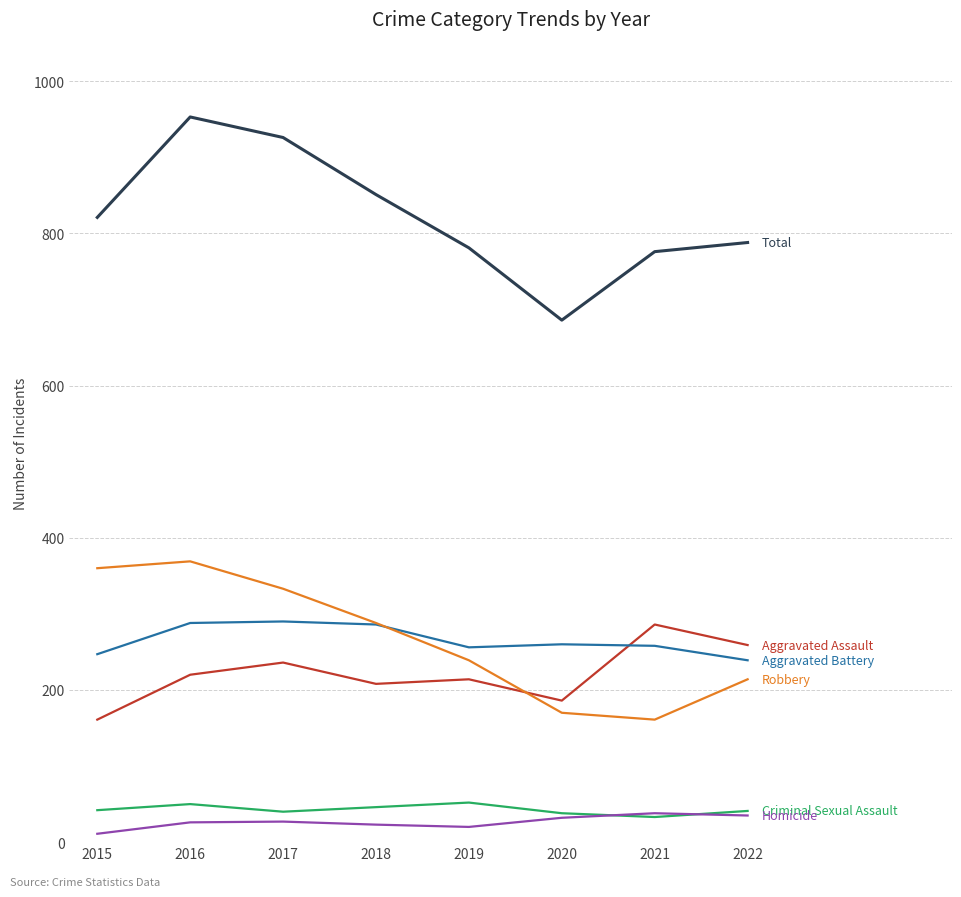

What is the difference between the highest and lowest values at 2021?

743